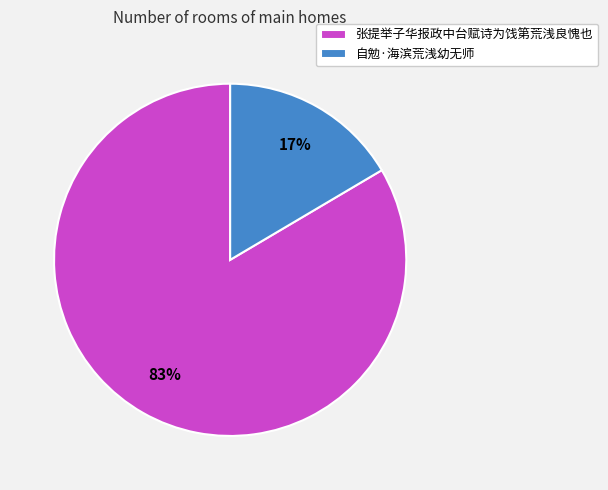

True or false: 张提举子华报政中台赋诗为饯第荒浅良愧也 accounts for 77% of the total.

False